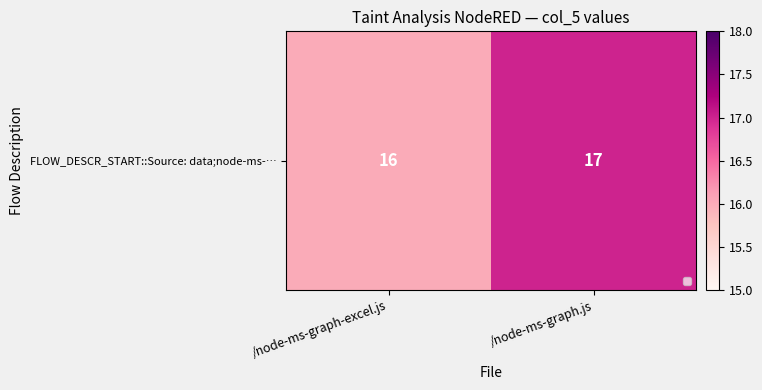

Approximately how many times larger is the value at /node-ms-graph-excel.js compared to /node-ms-graph.js?

0.9